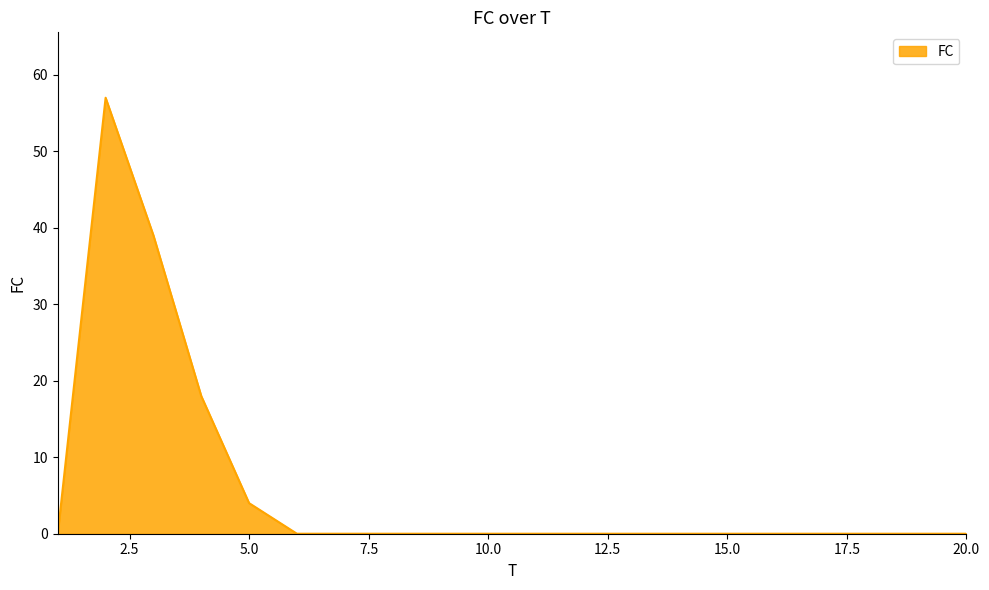

What is the sum of all values?

118